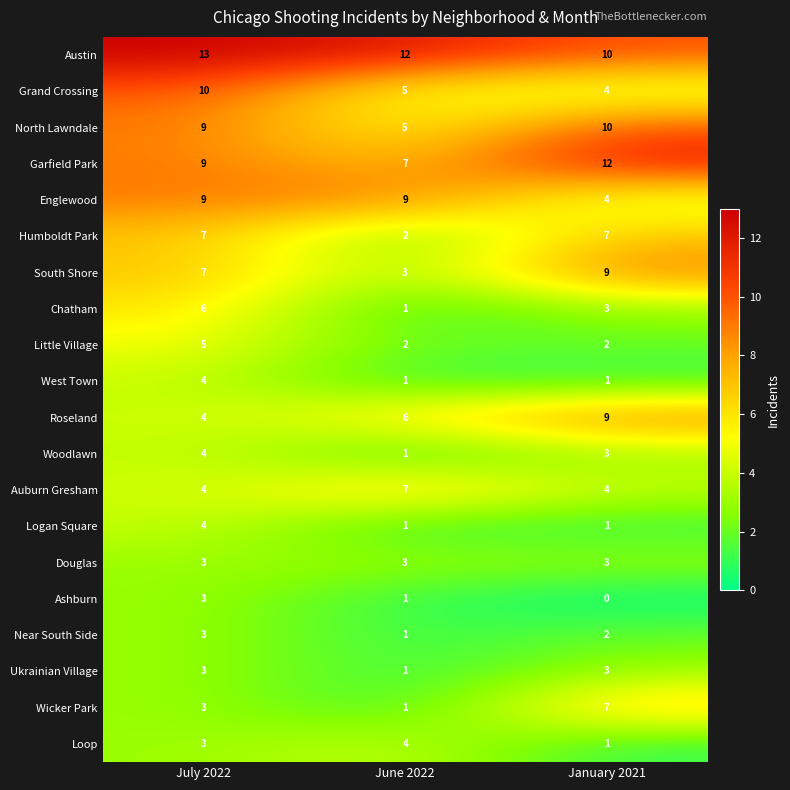

What is the approximate value of Roseland at June 2022?

6